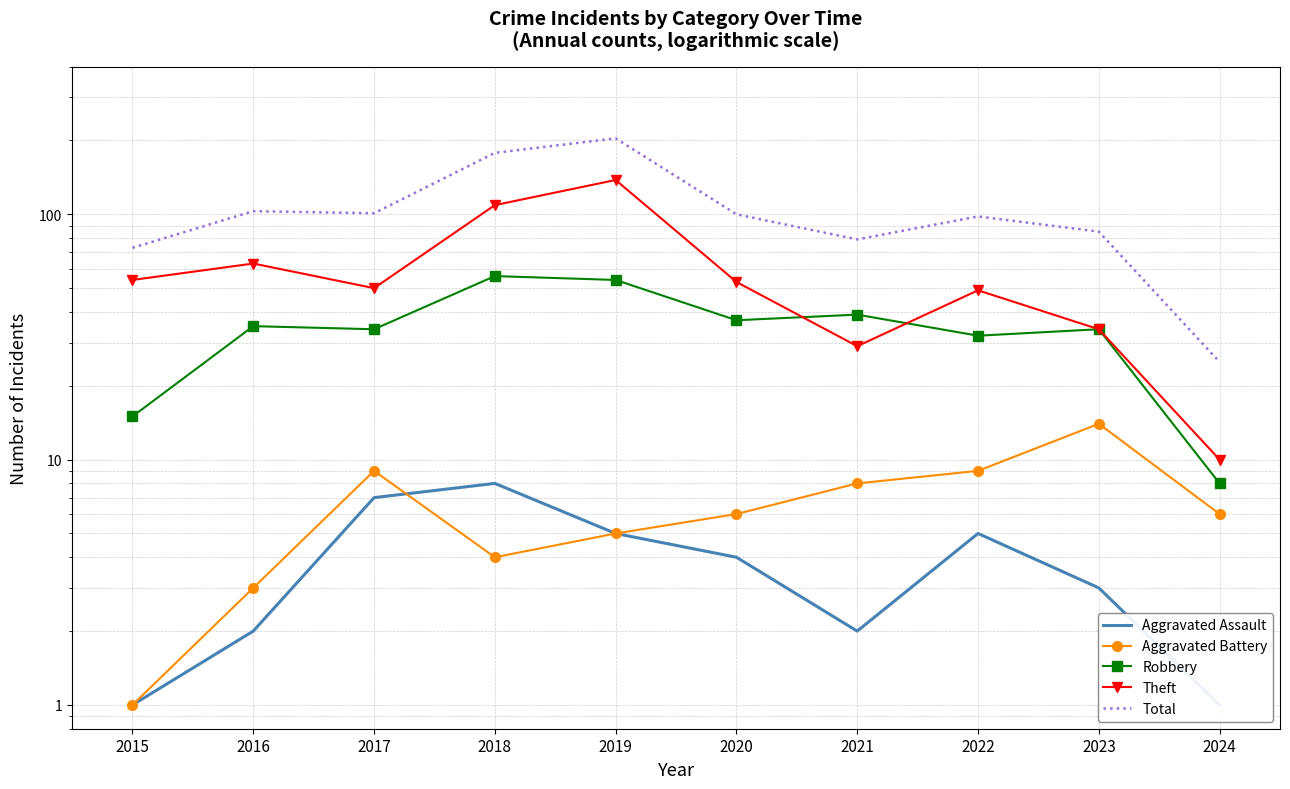

Which series has the widest spread of values?

Total